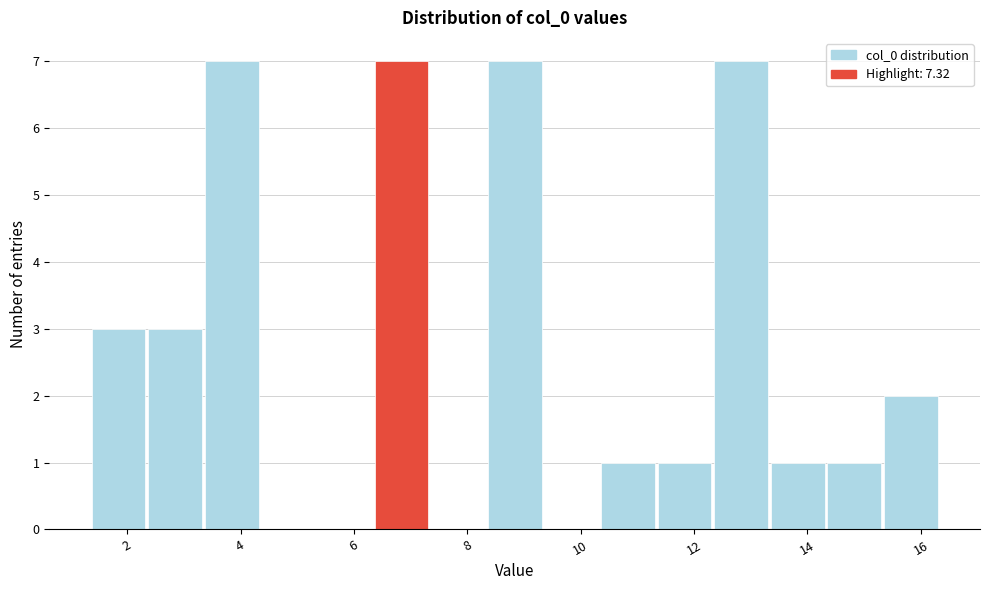

Reading left to right, transcribe this chart: for each bar, give the range it covers on the x-axis and its height. Neither the bar edges nor the heights are printed on the chart, so give them approximately, as read against the axes.

1.4 to 2.4: 3
2.4 to 3.4: 3
3.4 to 4.4: 7
4.4 to 5.4: 0
5.4 to 6.4: 0
6.4 to 7.4: 7
7.4 to 8.4: 0
8.4 to 9.4: 7
9.4 to 10.4: 0
10.4 to 11.4: 1
11.4 to 12.4: 1
12.4 to 13.4: 7
13.4 to 14.4: 1
14.4 to 15.4: 1
15.4 to 16.4: 2